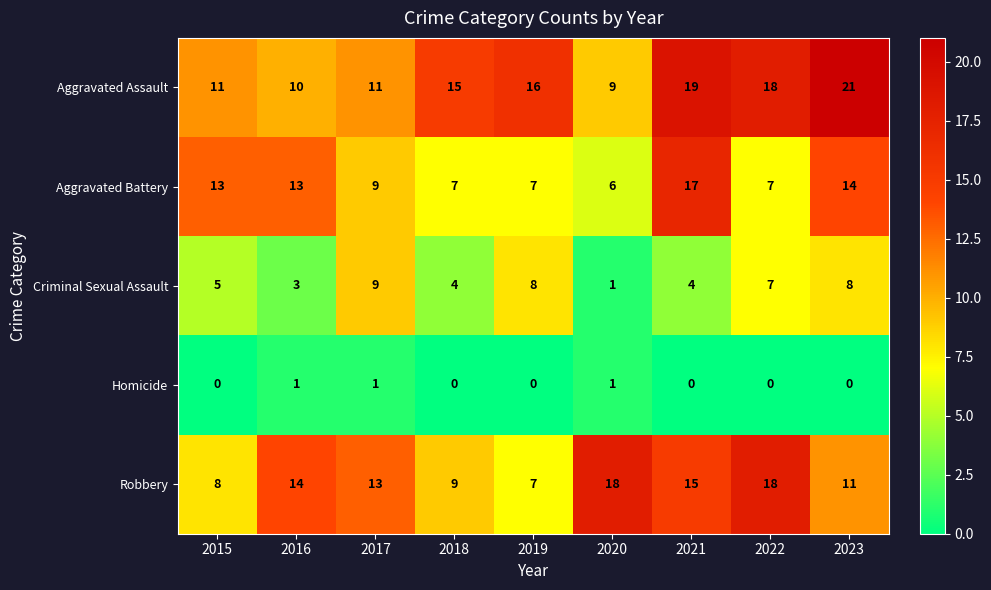

Between 2018 and 2023, which series saw the biggest shift?

Aggravated Battery